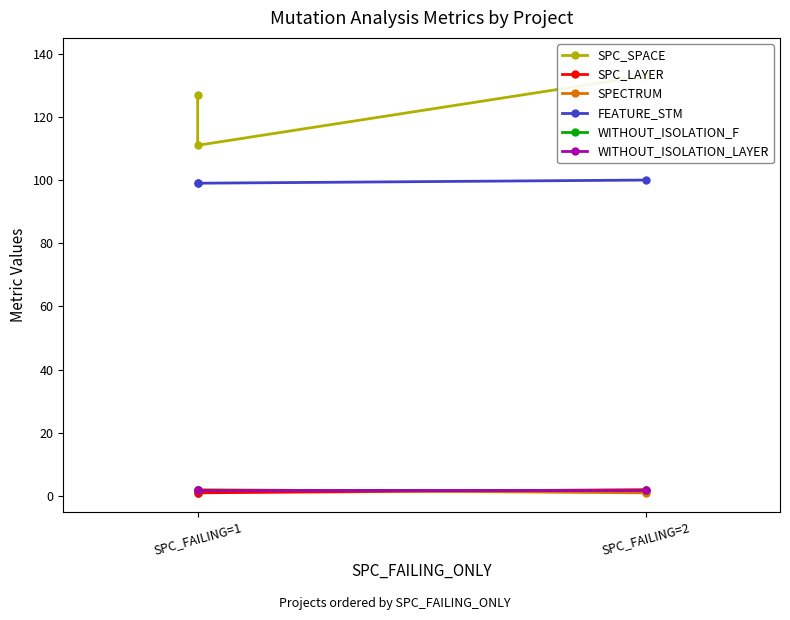

At which category is the sum across all series the highest?

SPC_FAILING=2